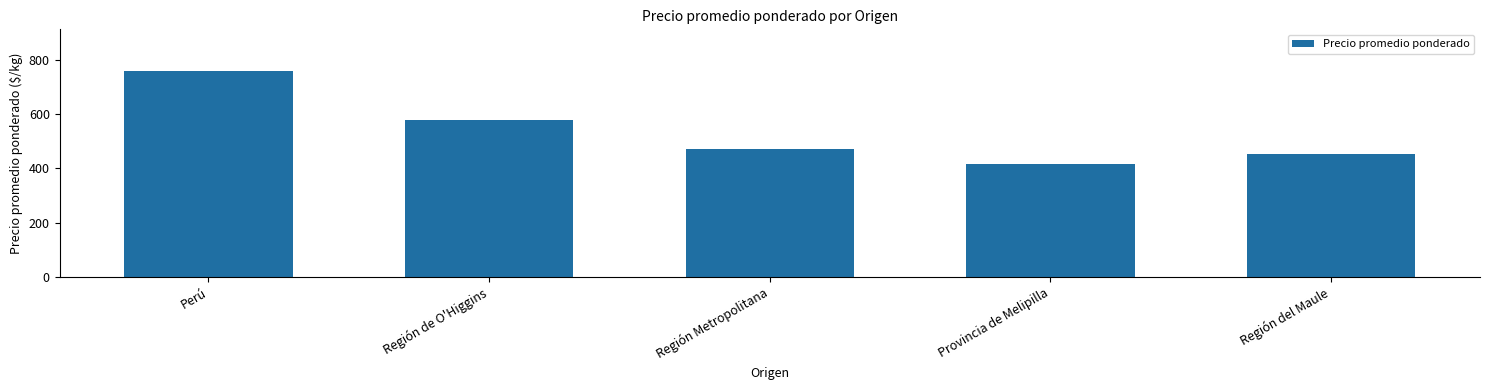

At which label is the value closest to 588?

Región de O'Higgins